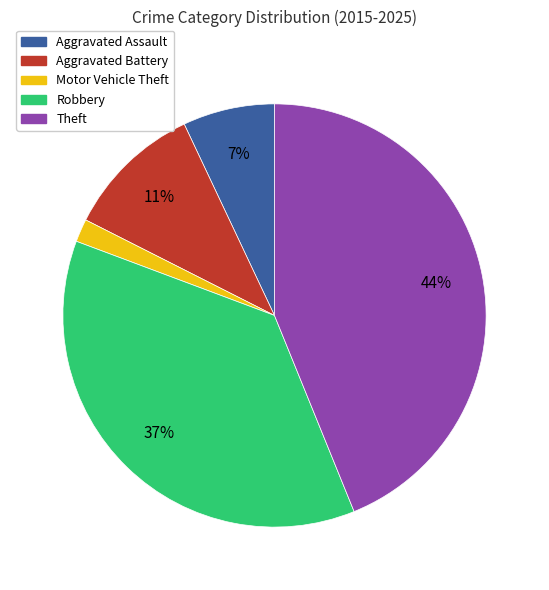

Count the number of slices in the pie.

5